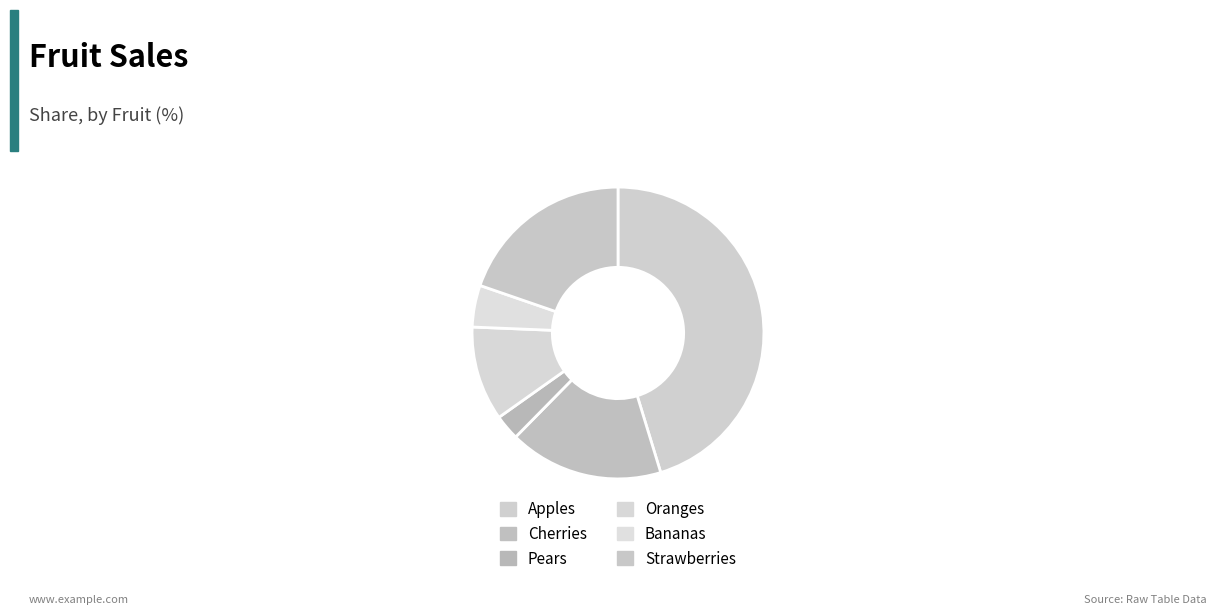

To the nearest percent, what is the average slice percentage?

17%